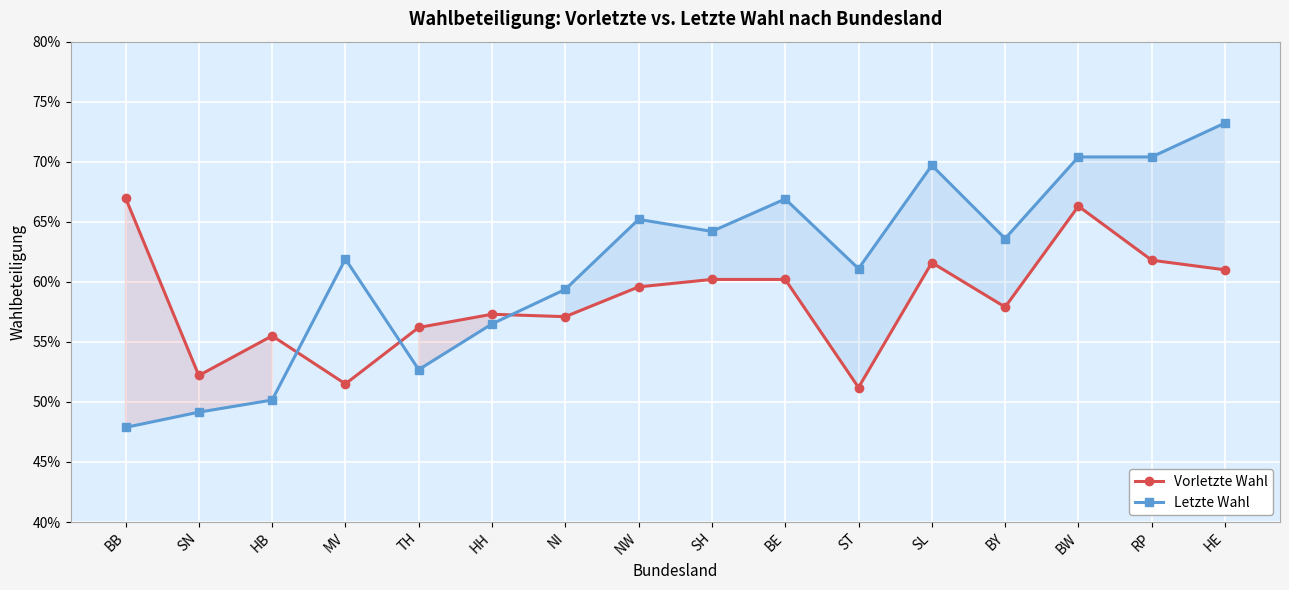

Is it true that Letzte Wahl equals 0.5 at SN?

True